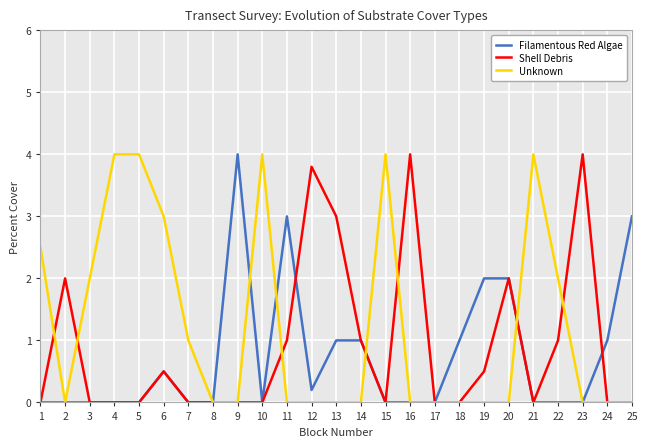

What is the difference between the Shell Debris values at 17 and 2?

2.0